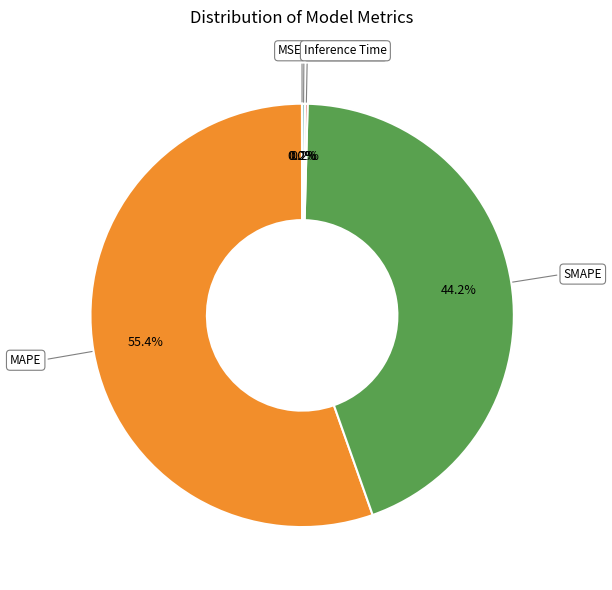

What portion of the pie excludes SMAPE?

55.8%